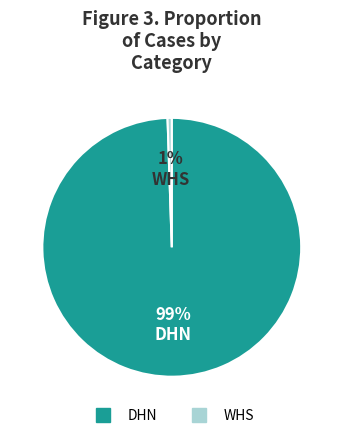

Does any single category account for the majority?

Yes